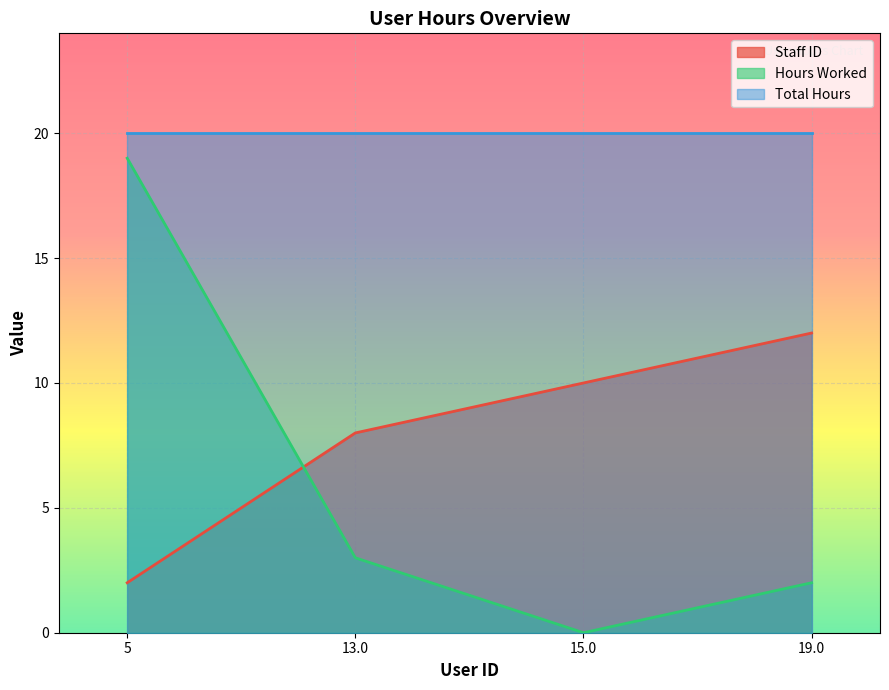

List the series in order of their peak value, highest first.

Total Hours, Hours Worked, Staff ID